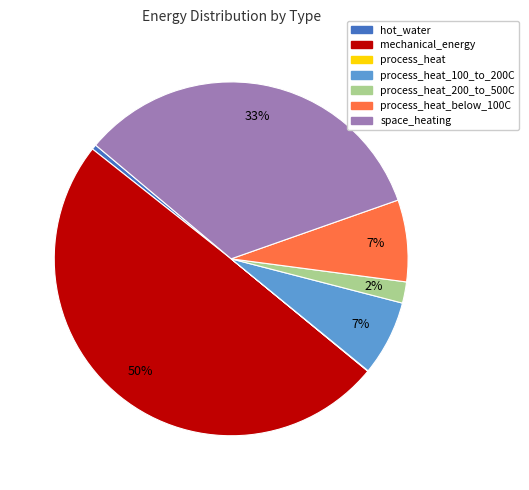

To the nearest percent, what is the average slice percentage?

14%